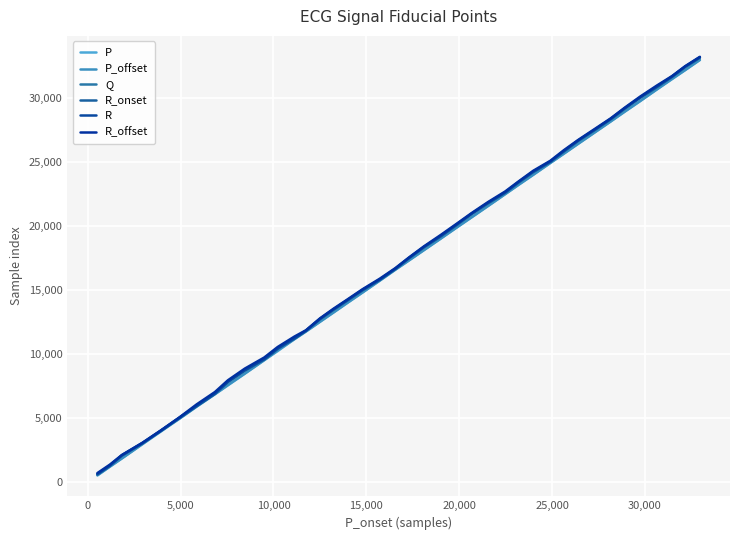

At how many categories does at least one series exceed 23787?

12